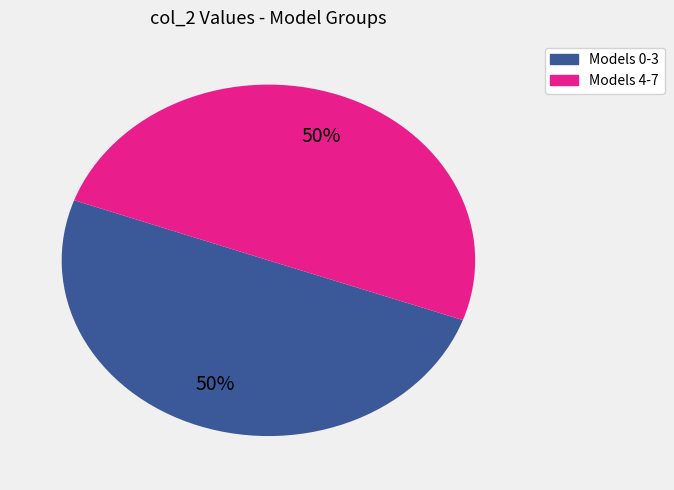

To the nearest percent, what is the average slice percentage?

50%